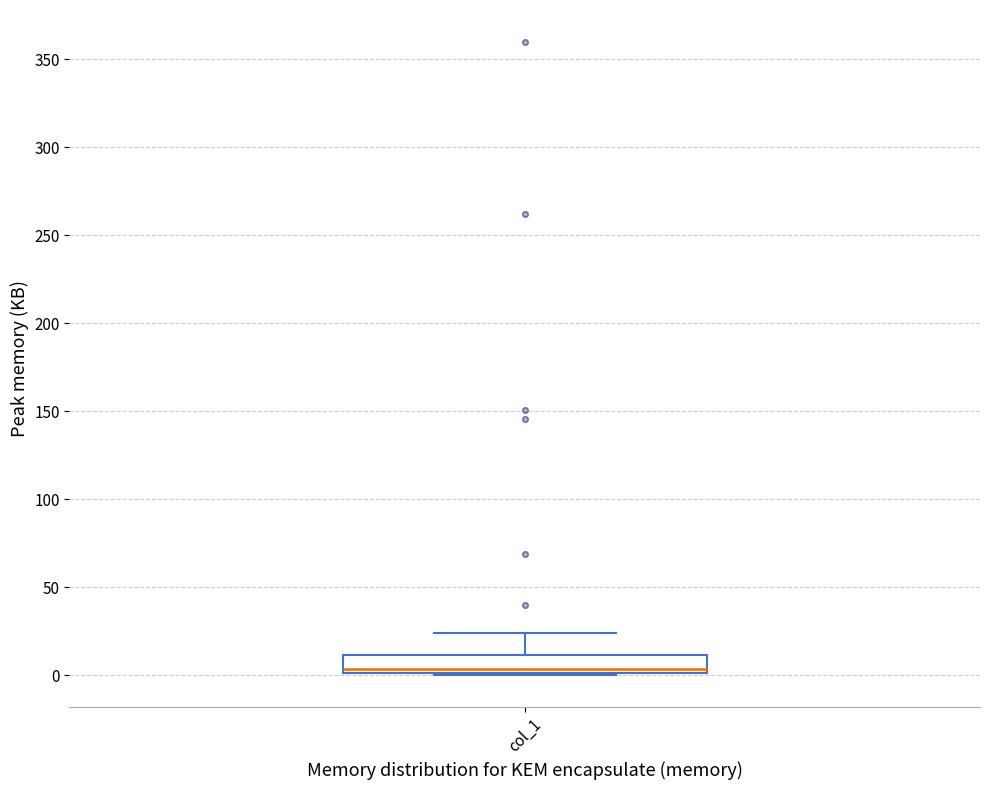

Where does the median line of the box for col_1 sit on the y-axis? The values are not printed on the chart, so give them approximately, as read against the axis.

5